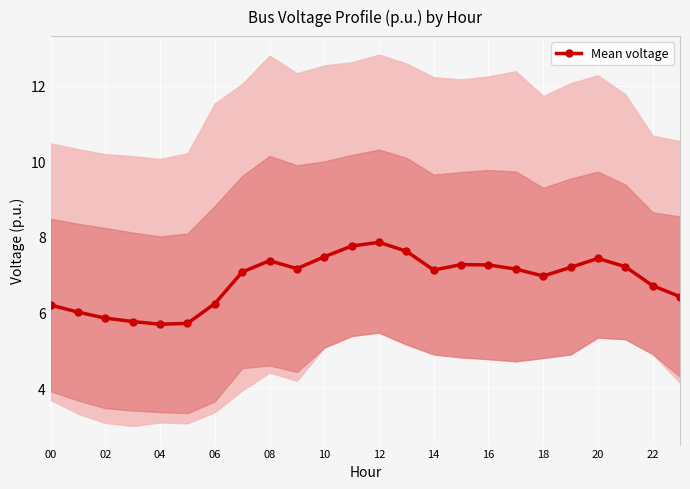

Is it true that the value at 12 is 11.3?

False